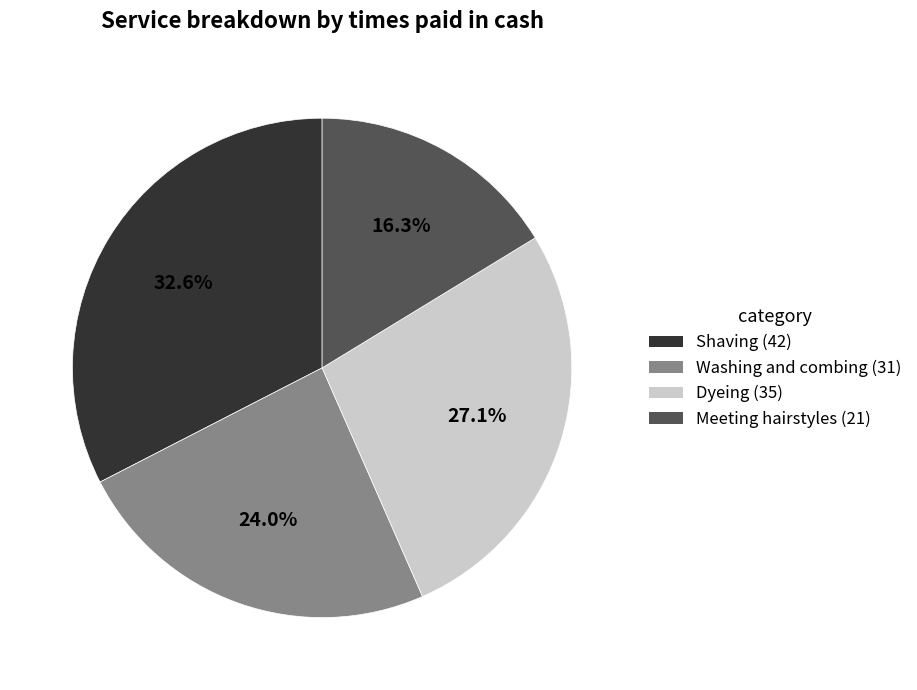

The Dyeing slice represents 27% of the pie. True or false?

True